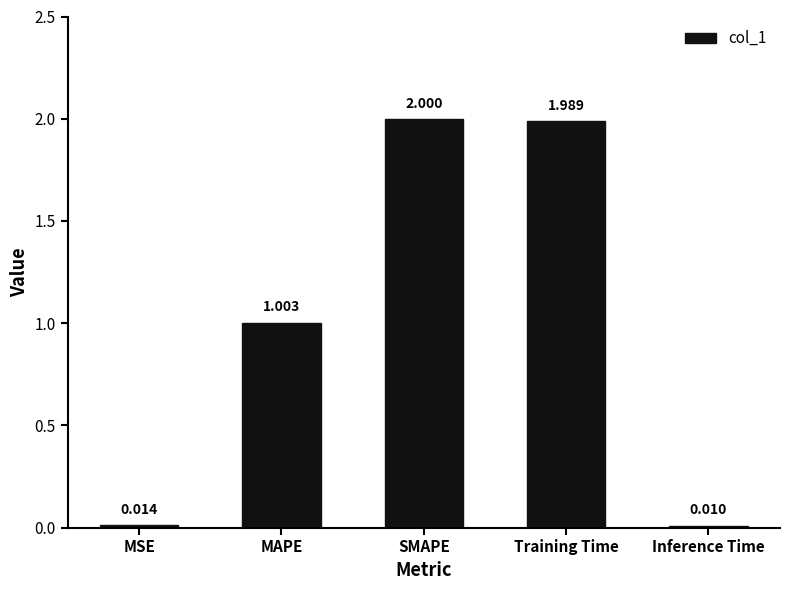

At which category does the chart reach its peak across all series?

SMAPE